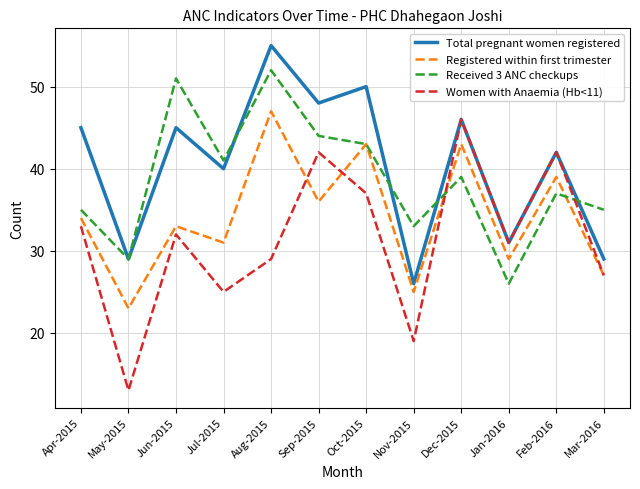

True or false: Women with Anaemia (Hb<11) and Received 3 ANC checkups cross at least once.

True